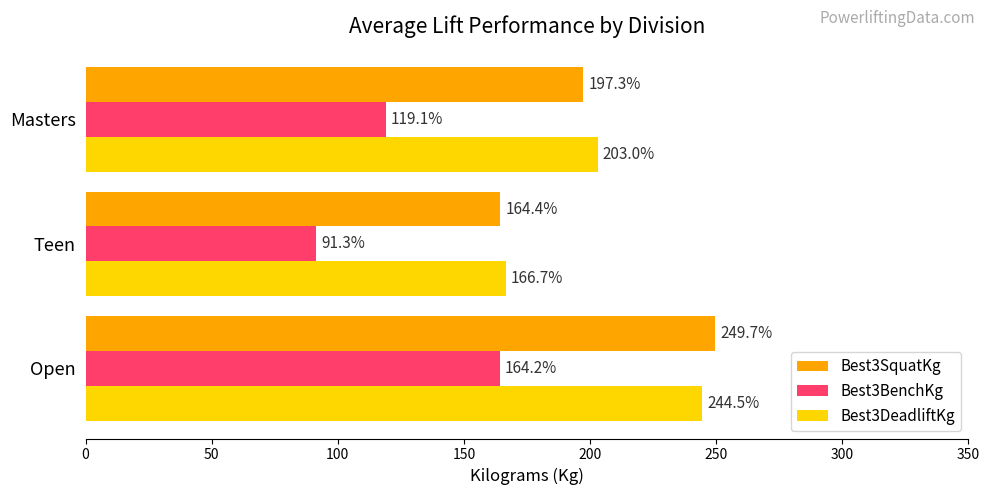

The Best3DeadliftKg series shows 166.7 at Teen. True or false?

True